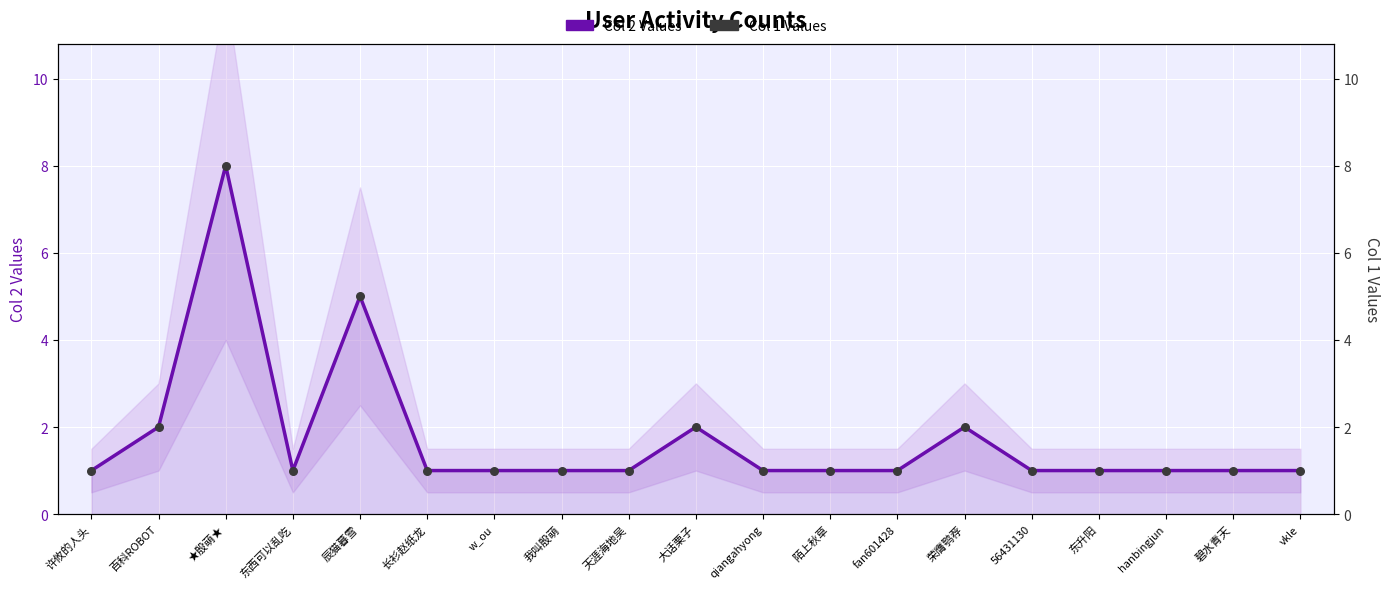

Is the value of Col 1 Values at ★殷萌★ greater than the value of Col 2 Values at vkle?

Yes